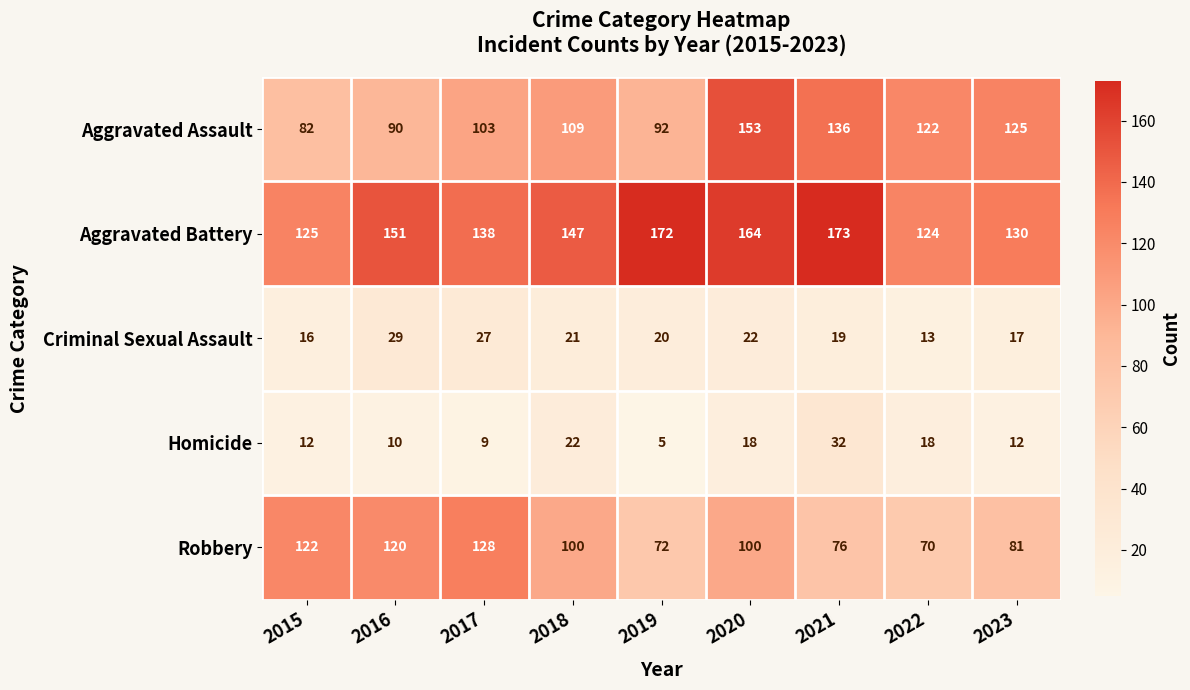

Is the value of Aggravated Assault at 2015 greater than the value of Criminal Sexual Assault at 2015?

Yes